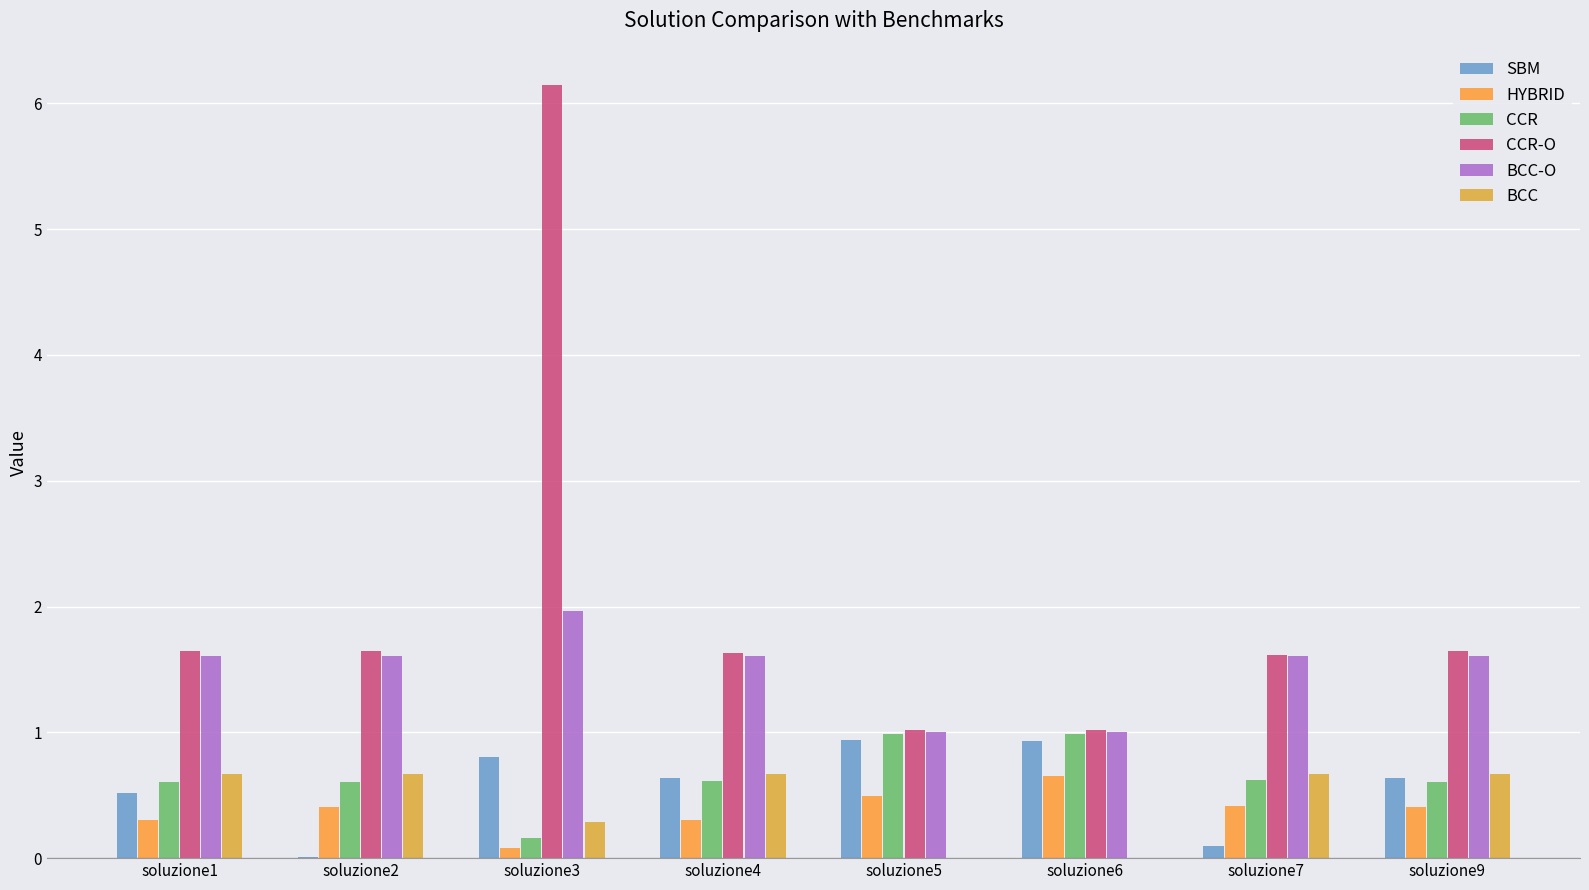

Count the number of data series in this chart.

6